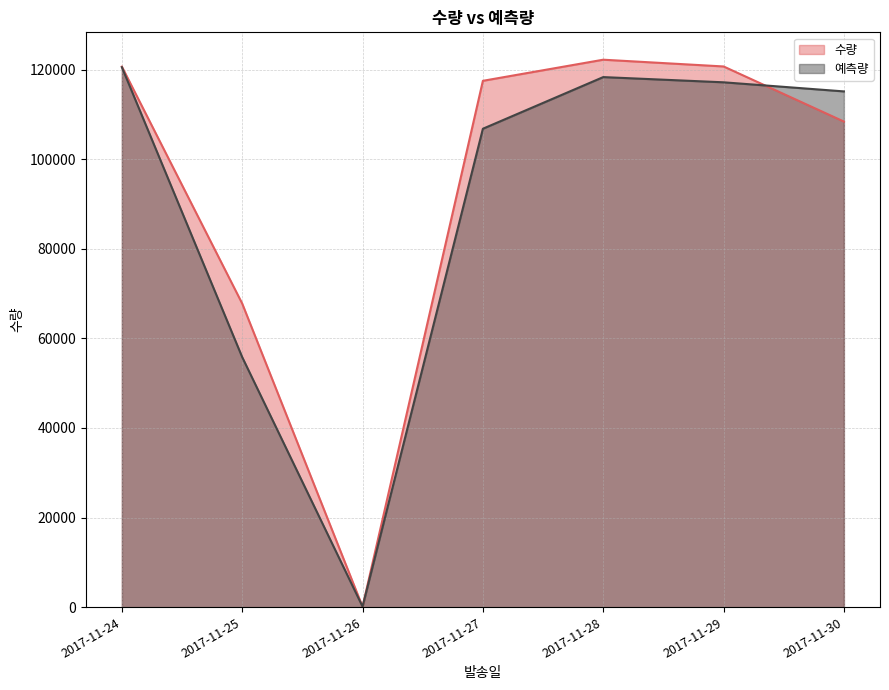

Reading left to right, transcribe all the data shown in this chart.

수량: 120647.0	67756.0	100.0	117480.0	122192.0	120685.0	108386.0
예측량: 120511.5	55794.6	123.6	106782.5	118311.3	117148.2	115116.2